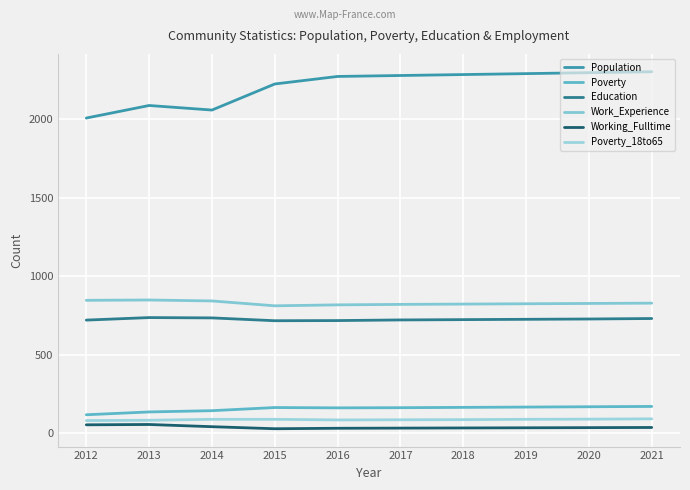

List the labels in order of Poverty value, smallest first.

2012, 2013, 2014, 2016, 2017, 2015, 2018, 2019, 2020, 2021